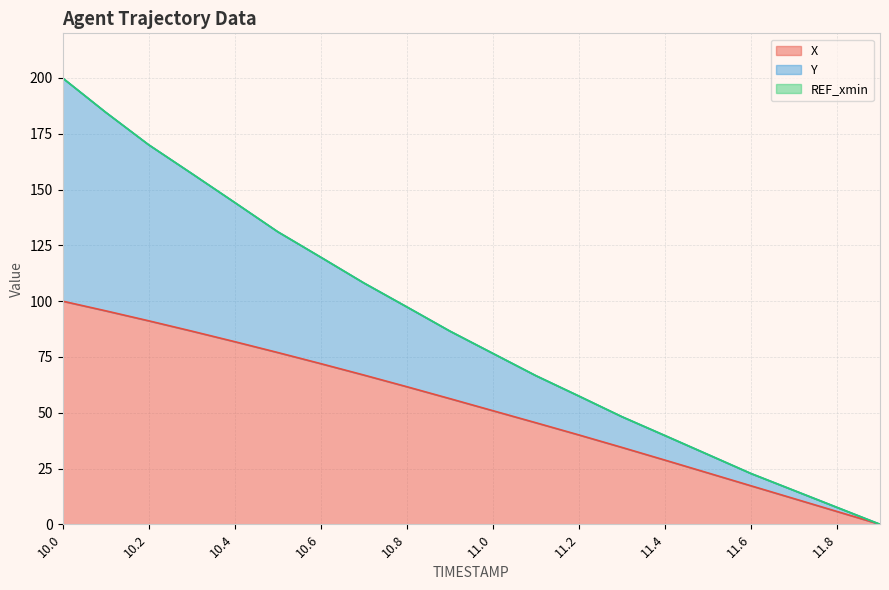

How many values in X are above zero?

19